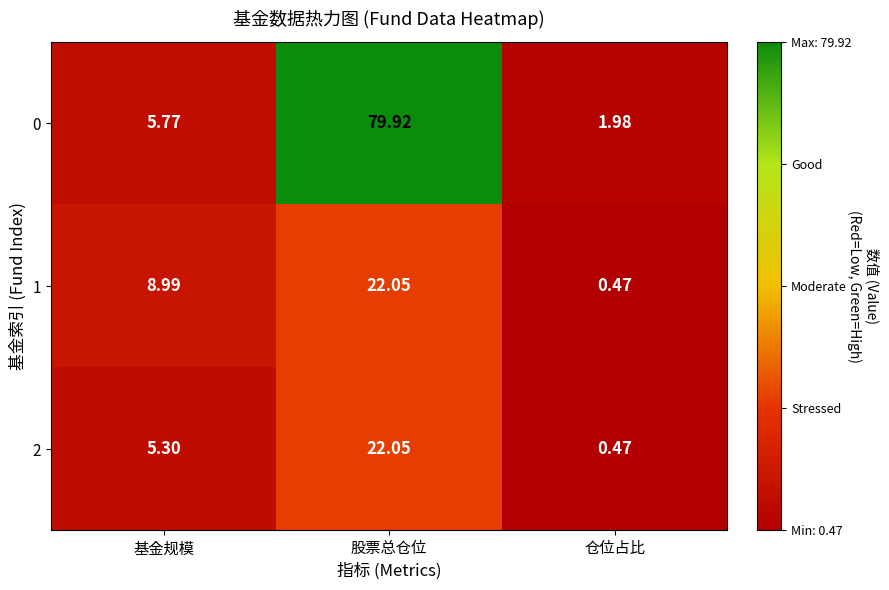

At which category is the sum across all series the highest?

股票总仓位